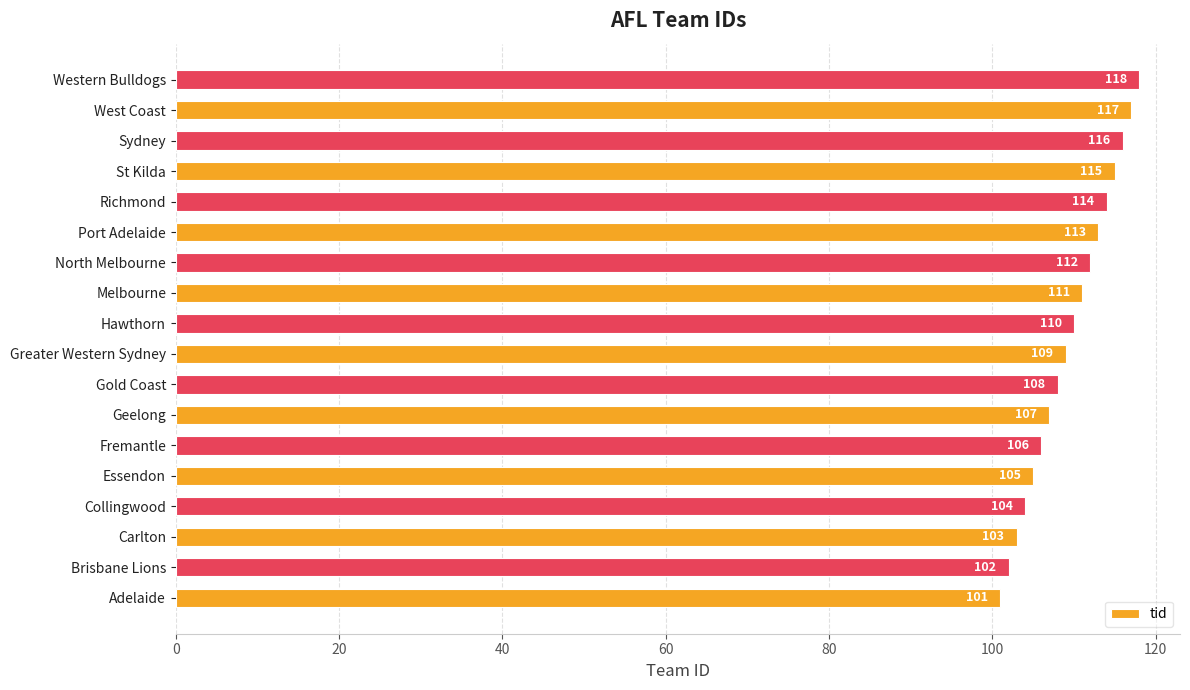

The chart shows a value of 171 at Collingwood. True or false?

False